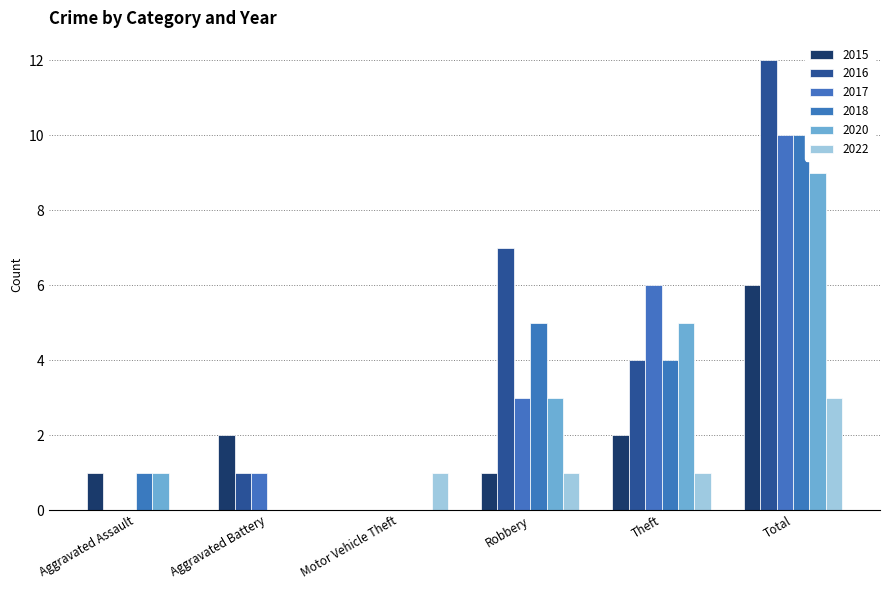

The 2017 series shows -6 at Aggravated Assault. True or false?

False